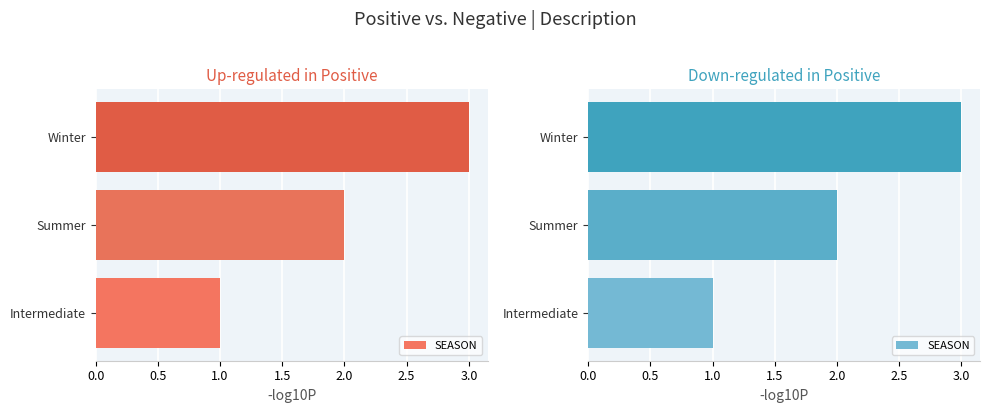

What is the average value?

2